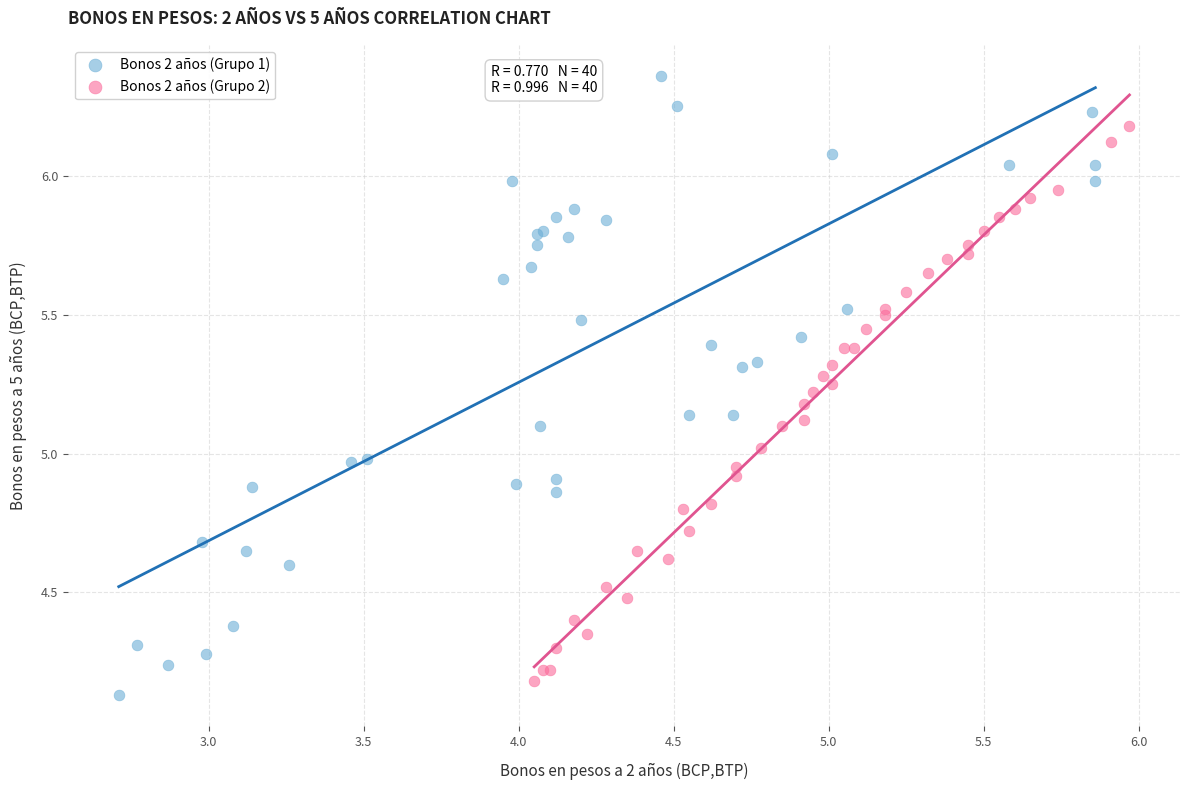

Which series has the widest spread of Y values?

Bonos 2 años (Grupo 1)